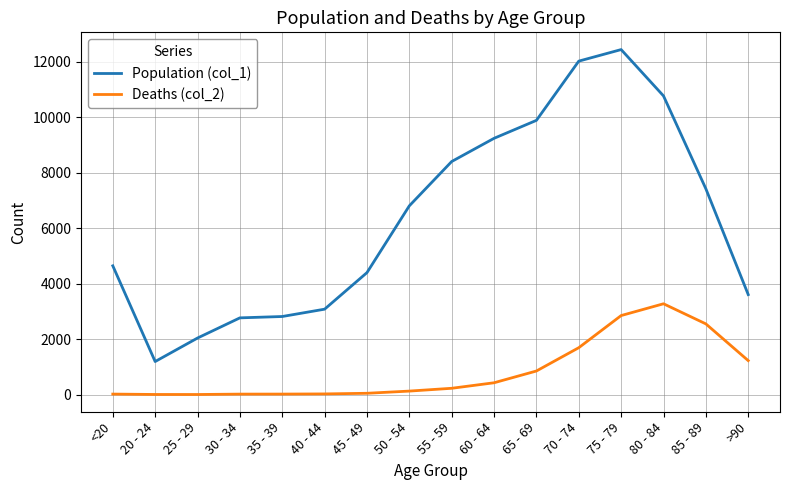

Where is Population (col_1) nearest to the value 6812?

50 - 54